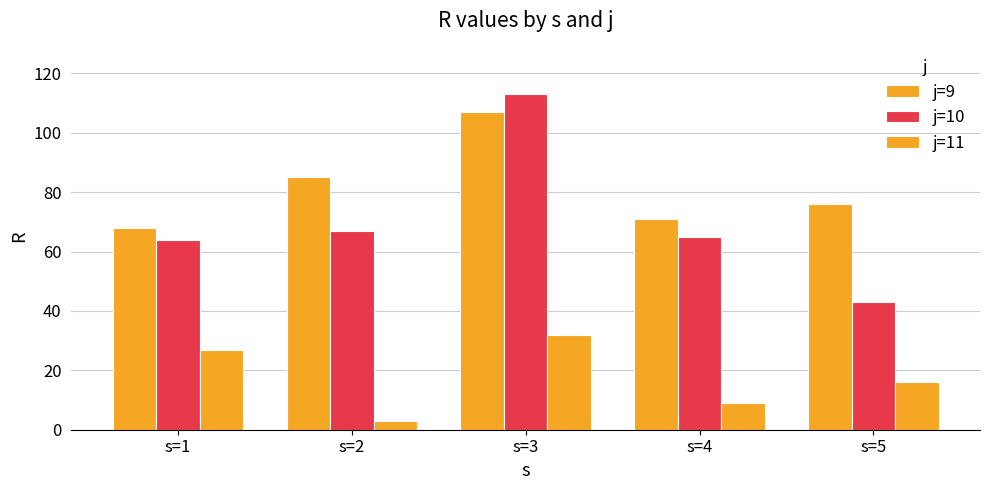

Reading left to right, transcribe all the data shown in this chart.

j=9: 68	85	107	71	76
j=10: 64	67	113	65	43
j=11: 27	3	32	9	16